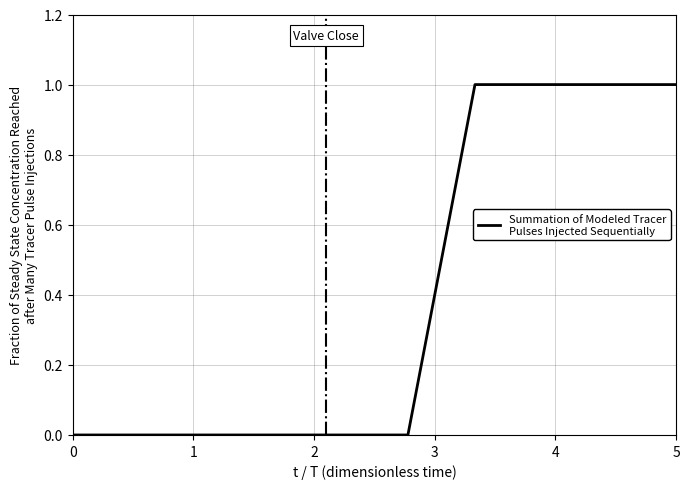

How many values are between 0 and 1?

19